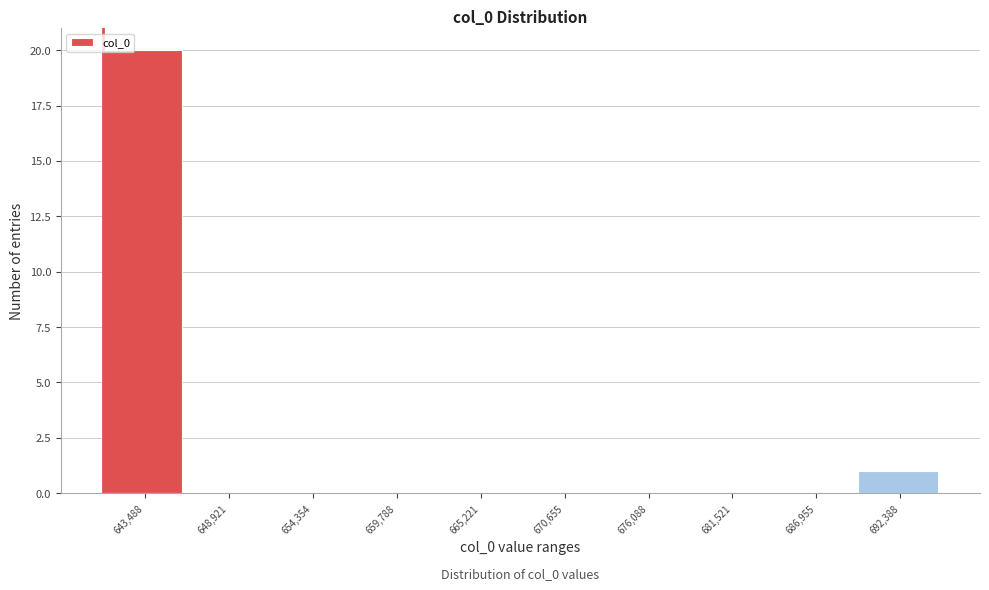

Reading left to right, extract all data points from this chart.

643,488=20	648,921=0	654,354=0	659,788=0	665,221=0	670,655=0	676,088=0	681,521=0	686,955=0	692,388=1